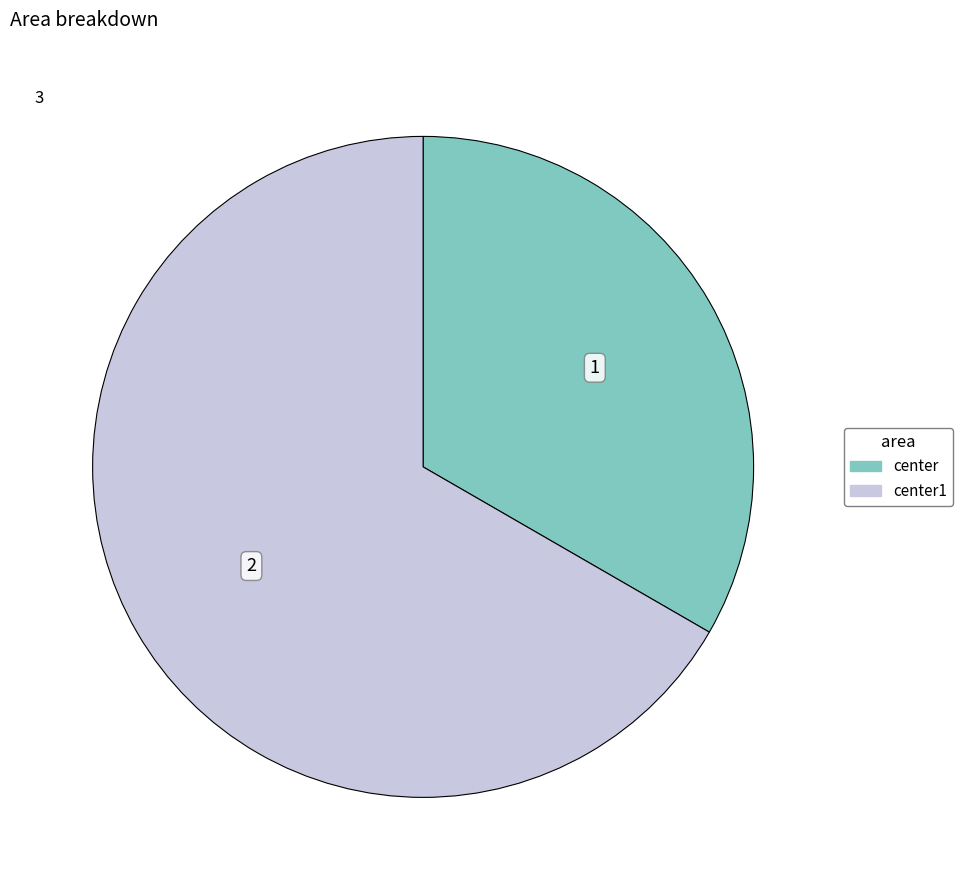

How many slices are in this pie chart?

2